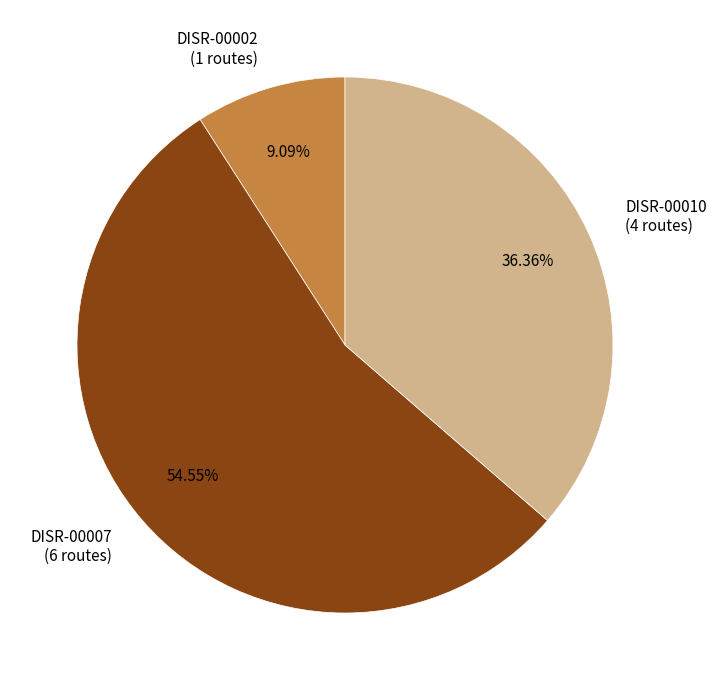

What is the ratio of the value at DISR-00010 to the value at DISR-00002?

4.0